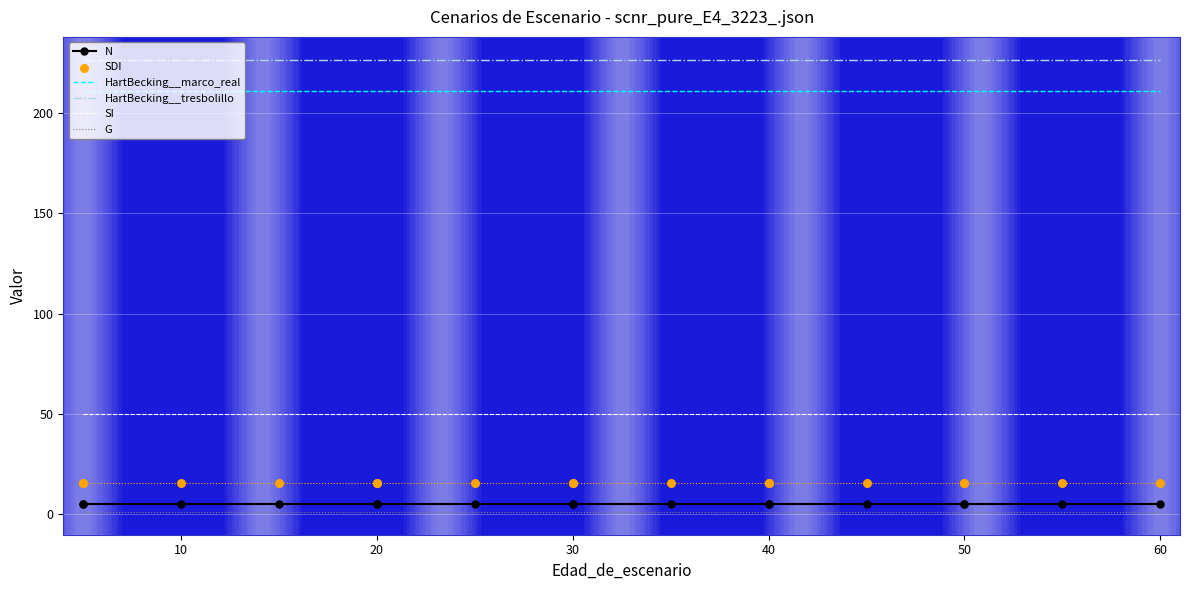

Is the value of SI at 10 greater than the value of HartBecking__tresbolillo at 0?

No